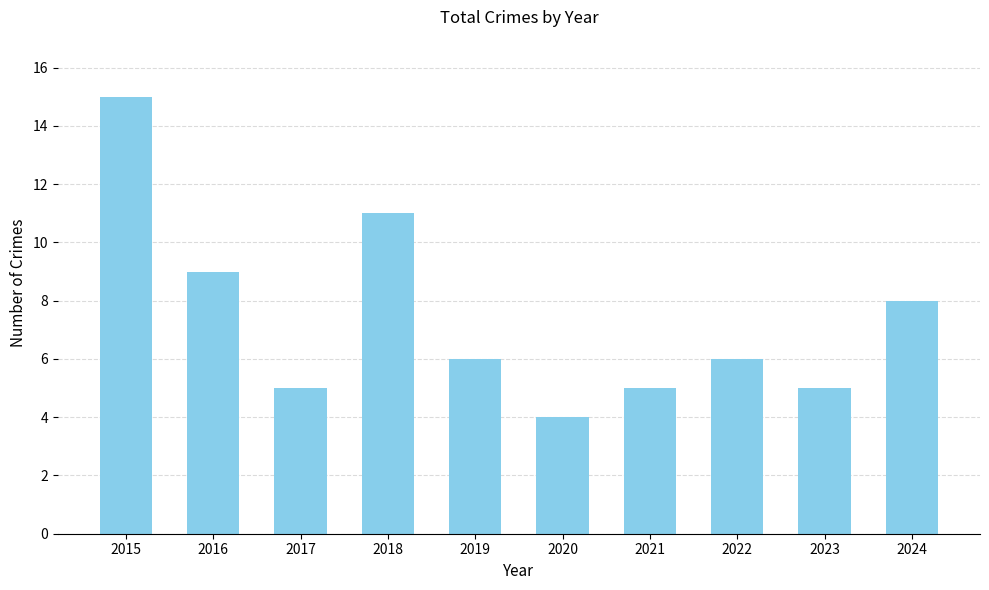

How many bars are there in total?

10